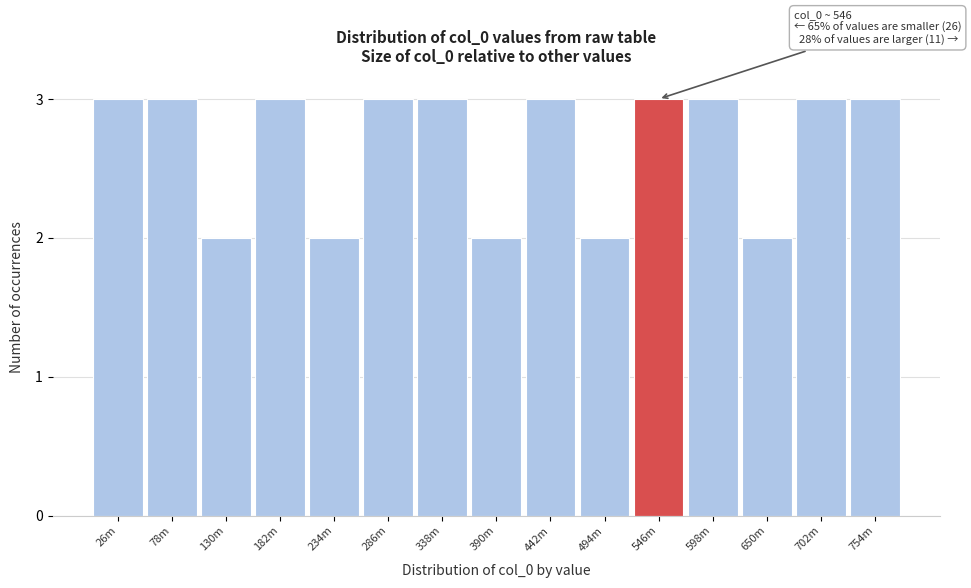

Reading right to left, extract all data points from this chart.

3	3	2	3	3	2	3	2	3	3	2	3	2	3	3